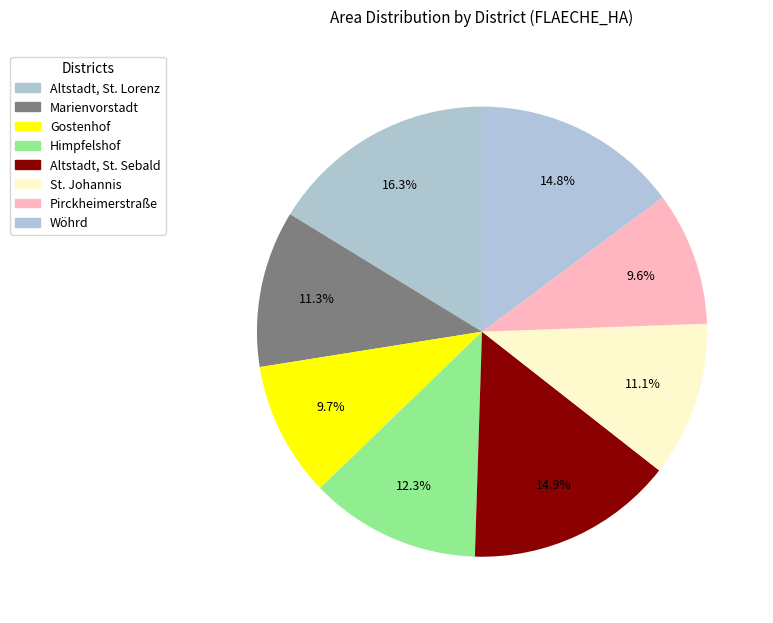

Between Wöhrd and St. Johannis, which is larger?

Wöhrd